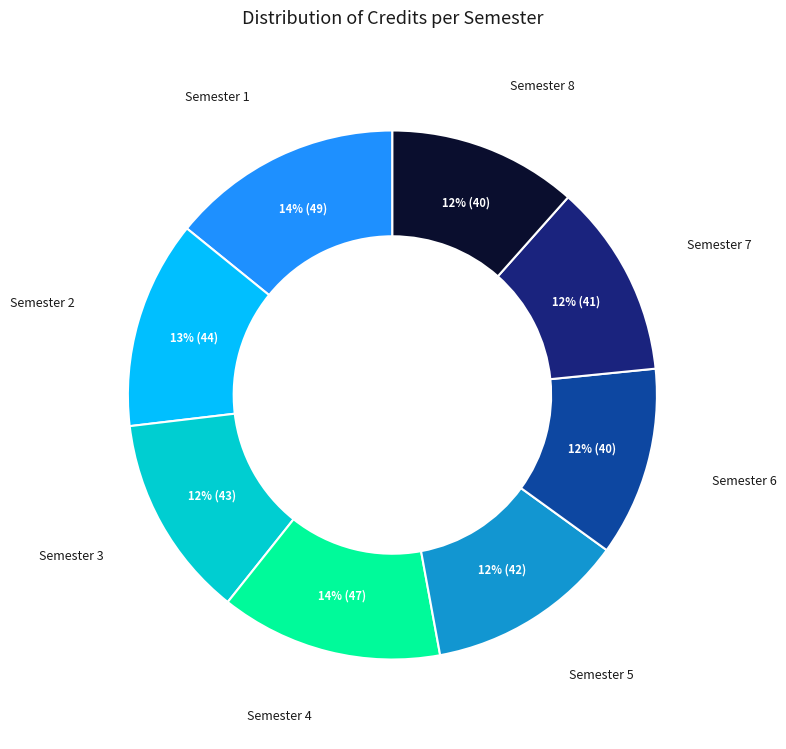

Is it true that Semester 5 is 2% of the pie?

False